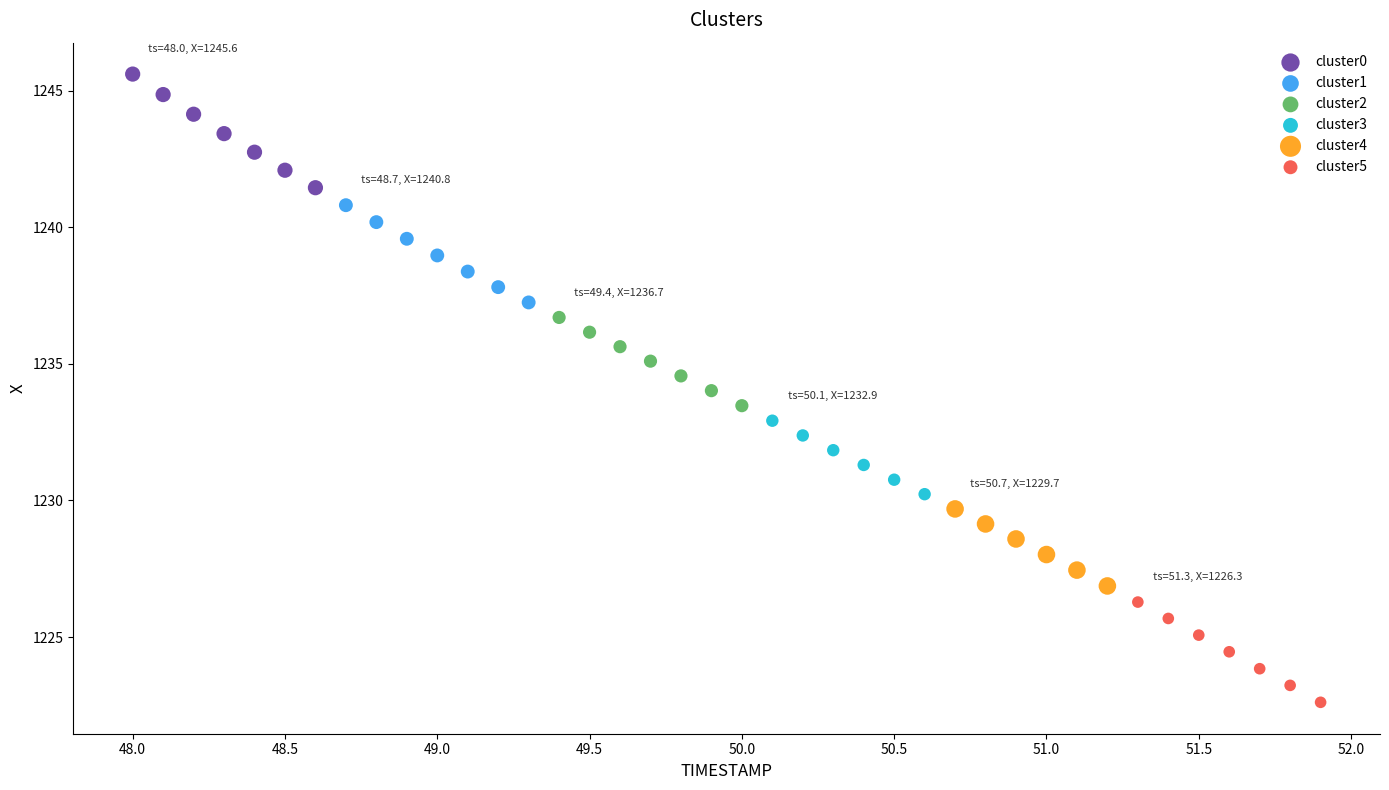

Which series has the largest Y range (max minus min)?

cluster0